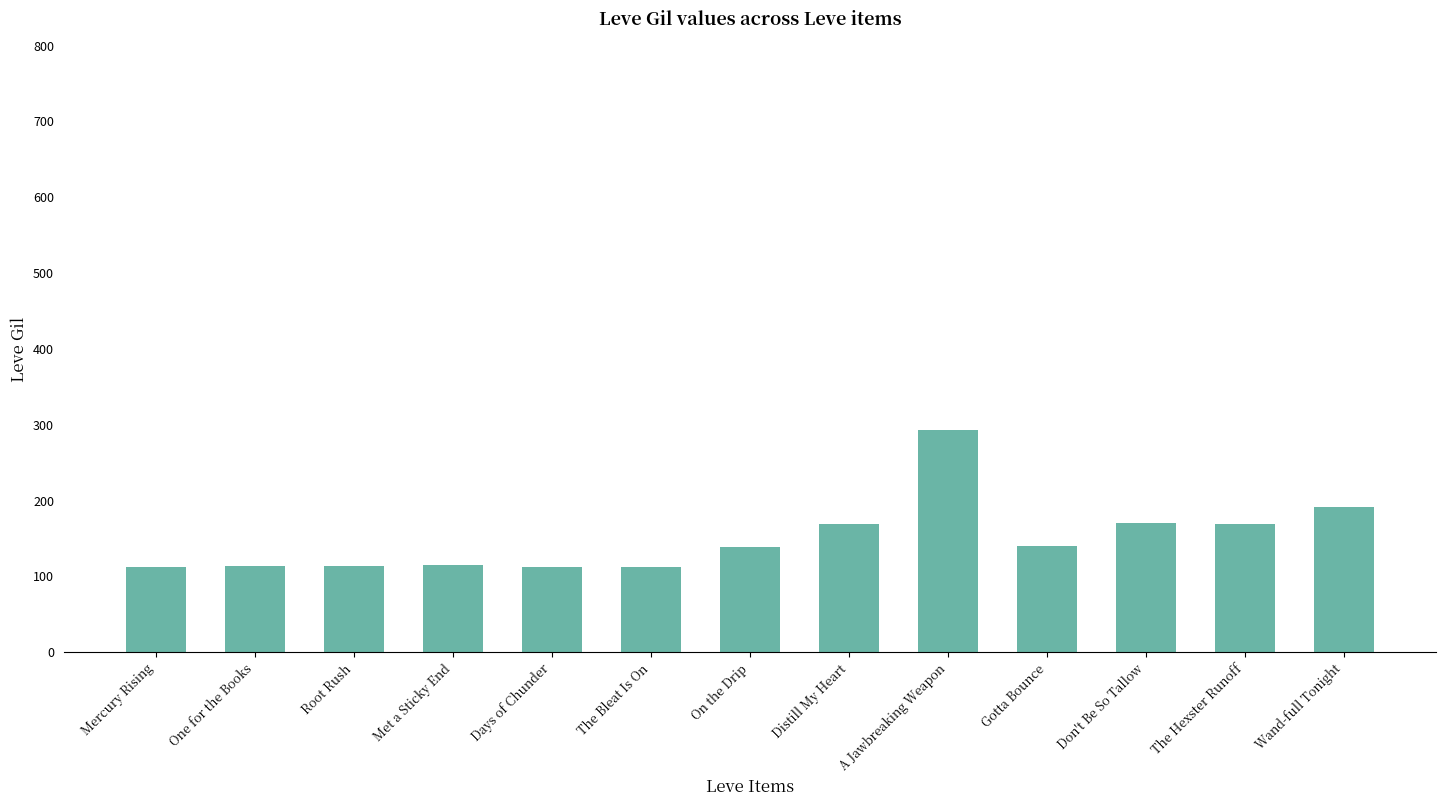

What is the ratio of the value at Distill My Heart to the value at Days of Chunder?

1.5